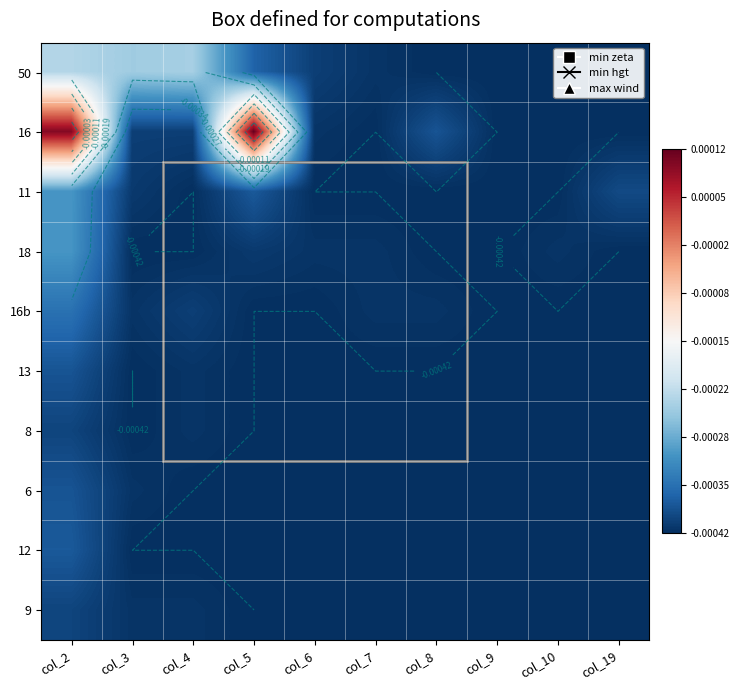

Is the value of 11 at col_6 greater than the value of 13 at col_5?

No